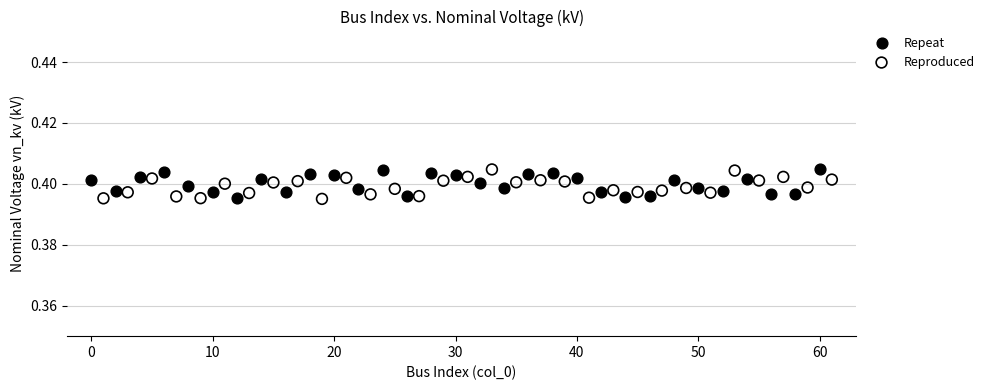

What are all the series names shown in the legend?

Repeat, Reproduced